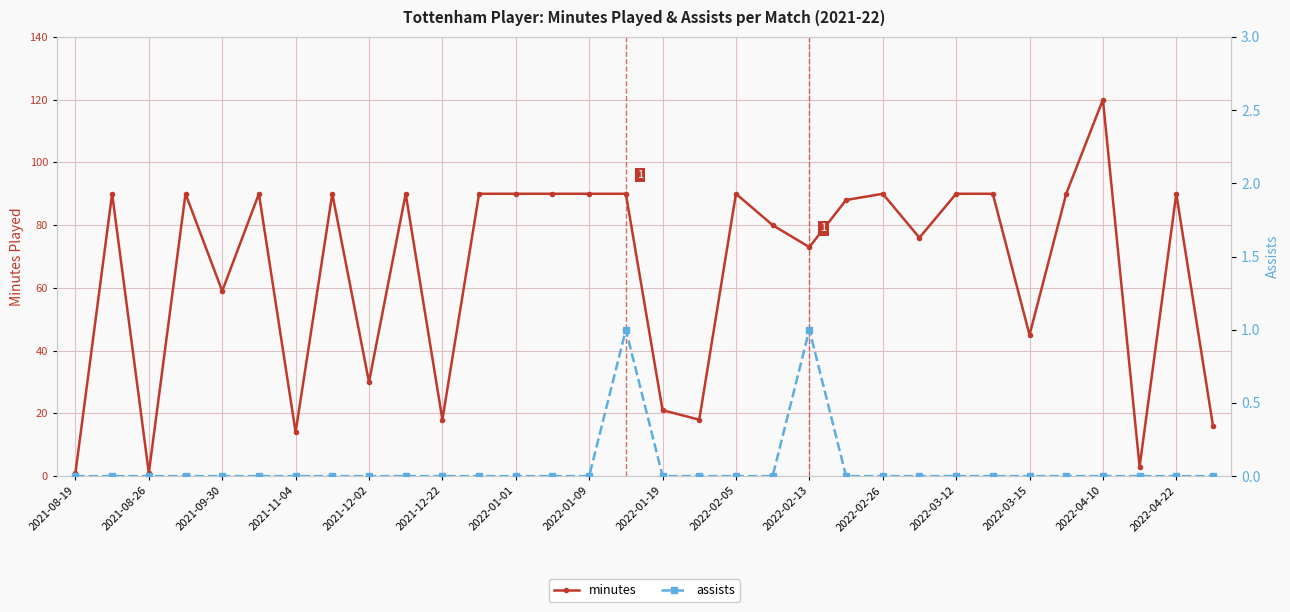

Does the chart display data point markers on the line(s)?

Yes